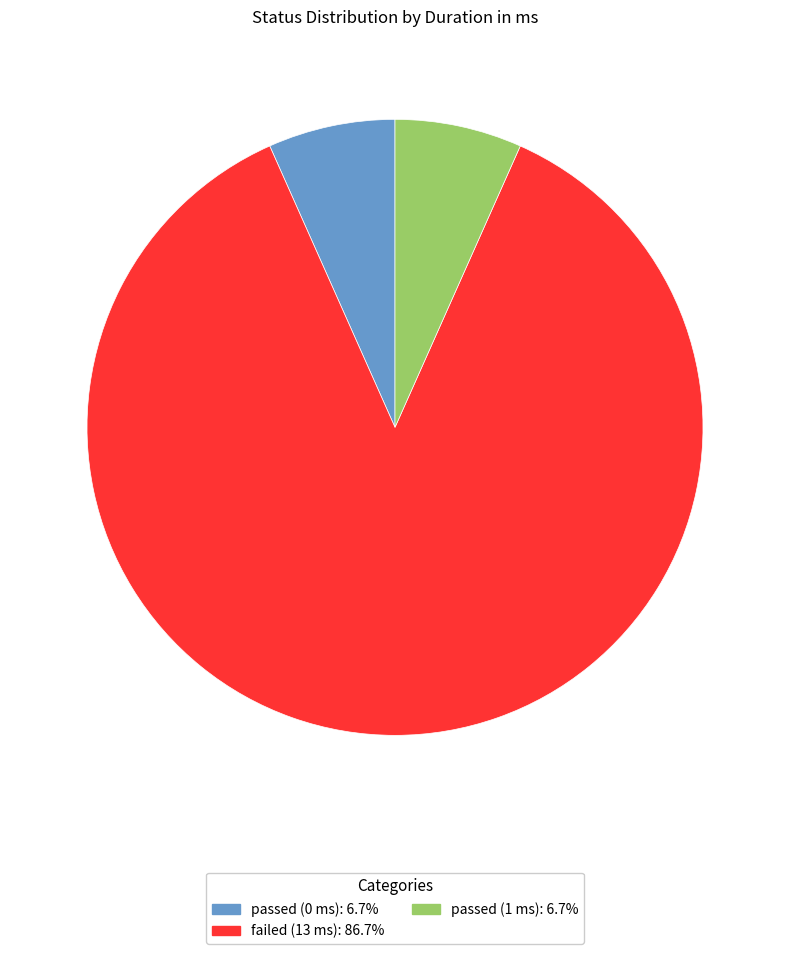

The passed (1 ms) slice represents 1% of the pie. True or false?

False